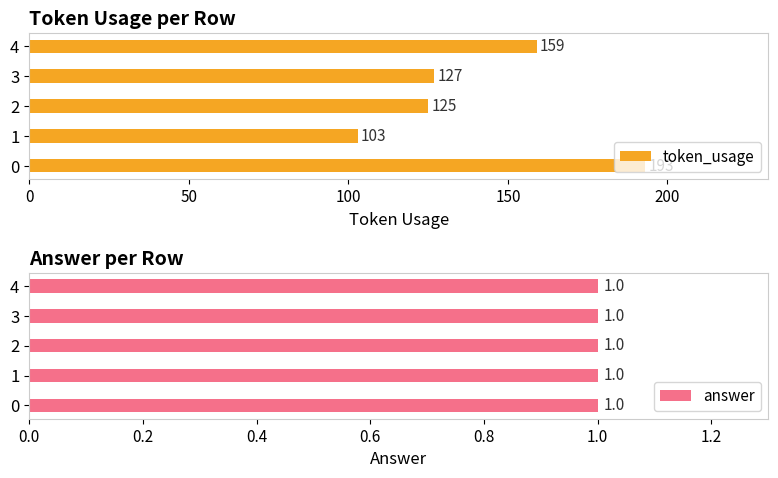

What is the difference between the token_usage values at 4 and 1?

56